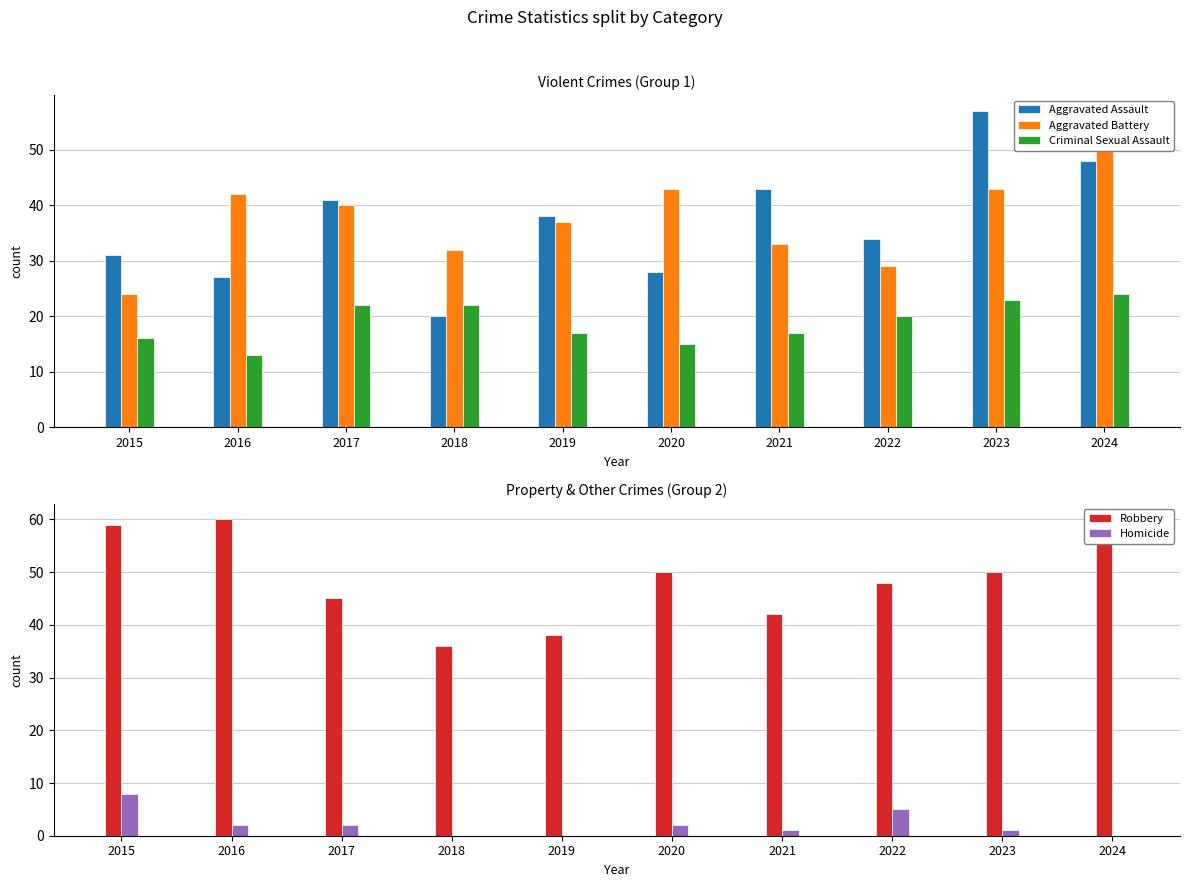

Does the chart contain any negative values?

No